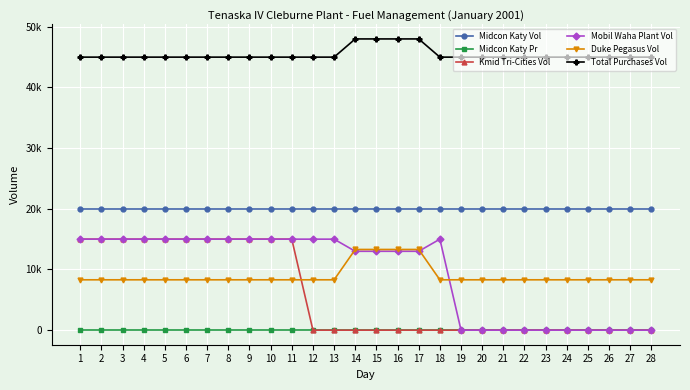

List the labels in order of Kmid Tri-Cities Vol value, largest first.

1, 2, 3, 4, 5, 6, 7, 8, 9, 10, 11, 12, 13, 14, 15, 16, 17, 18, 19, 20, 21, 22, 23, 24, 25, 26, 27, 28